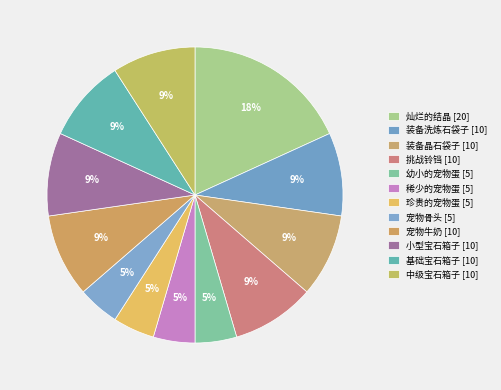

What percentage is the 基础宝石箱子 slice, to the nearest percent?

9%